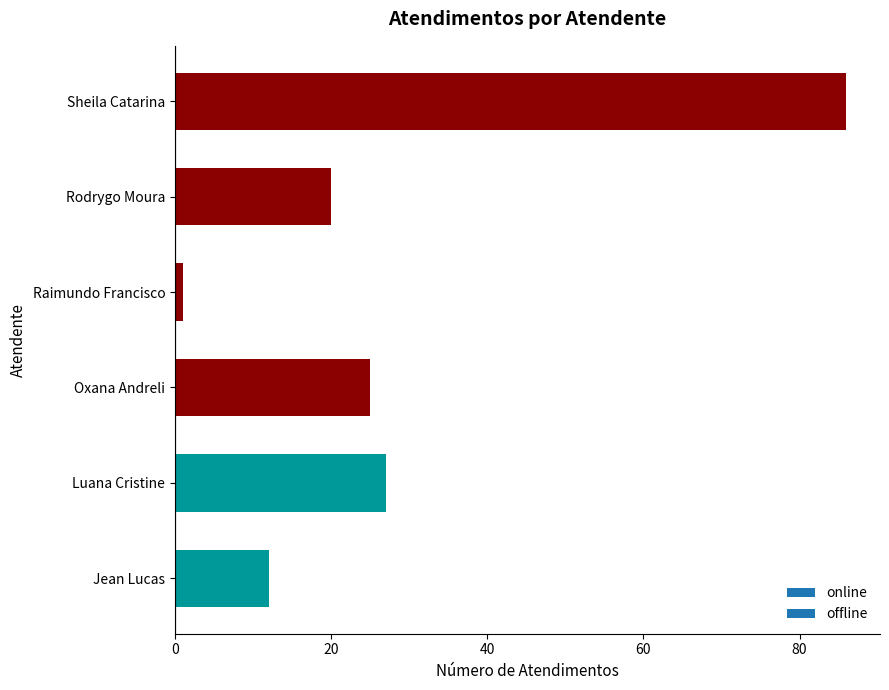

Rank the categories by value from highest to lowest.

Sheila Catarina, Luana Cristine, Oxana Andreli, Rodrygo Moura, Jean Lucas, Raimundo Francisco